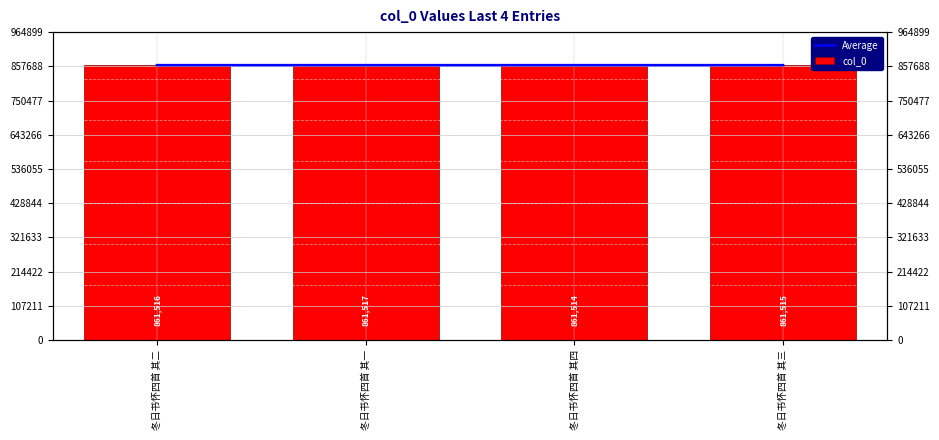

List the series in order of their overall mean, highest first.

Average, col_0